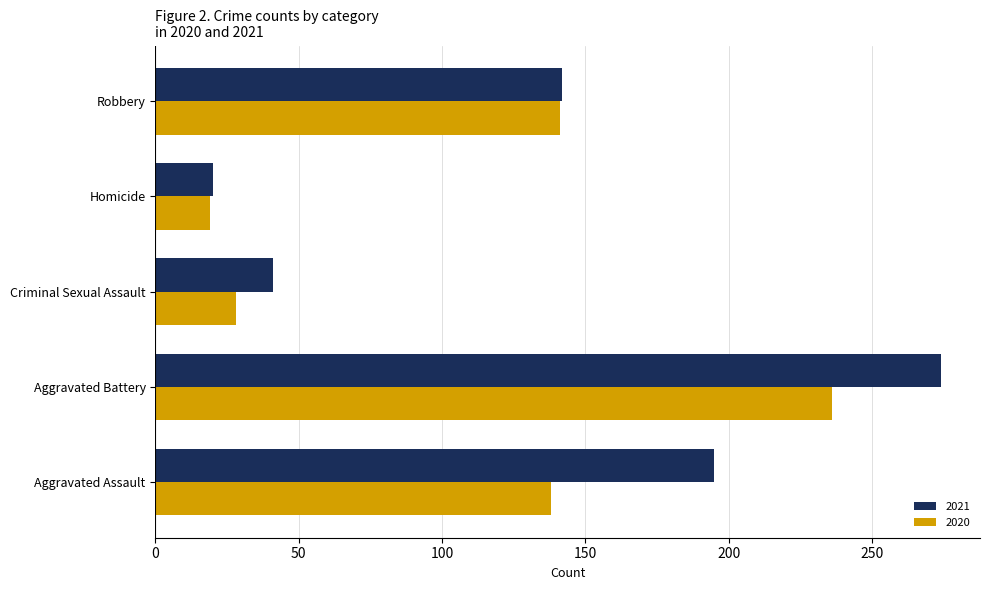

Read the 2021 value at Homicide.

20